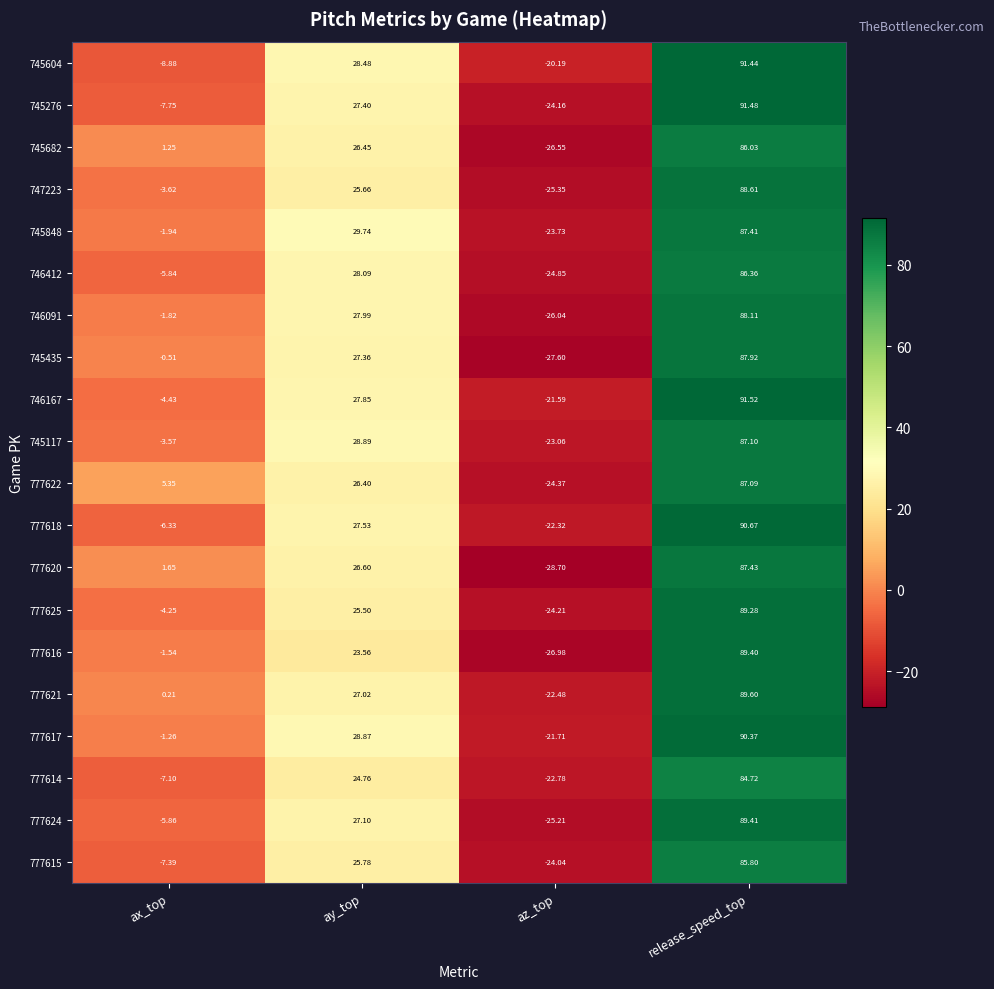

How many categories are shown in the chart?

4